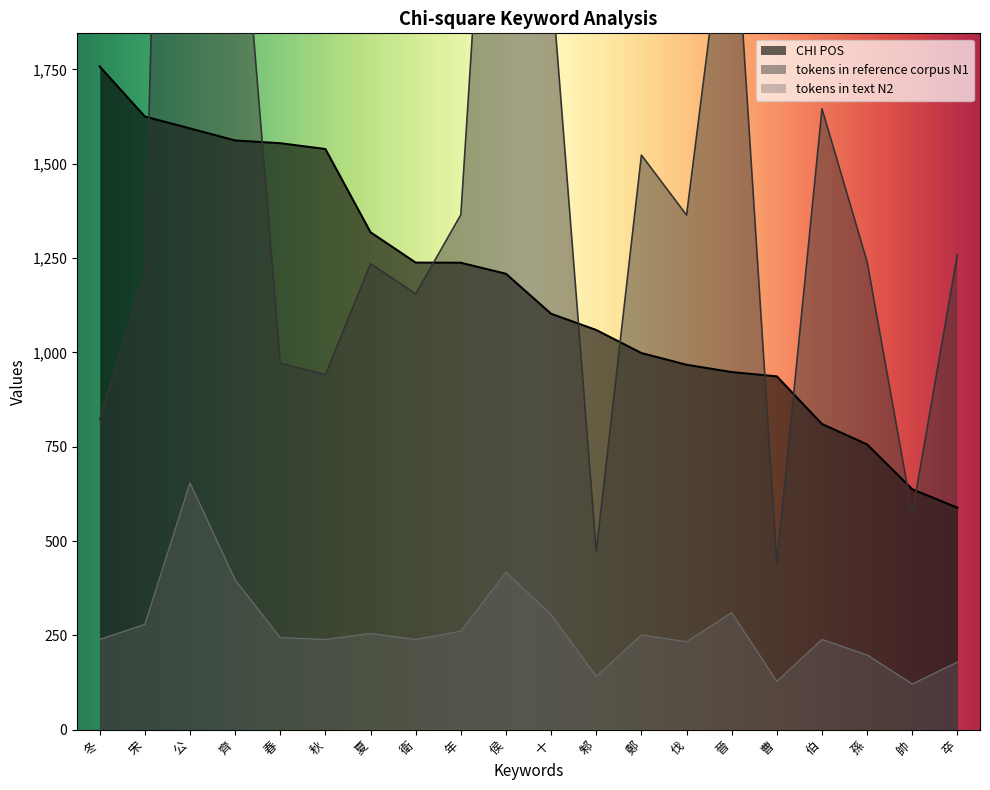

Rank the series by their average value, from highest to lowest.

tokens in reference corpus N1, CHI POS, tokens in text N2